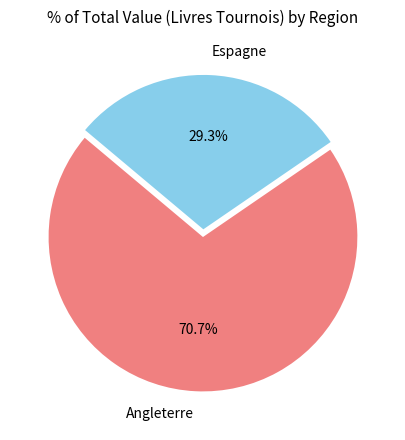

Is the sum of Espagne and Angleterre greater than half?

Yes